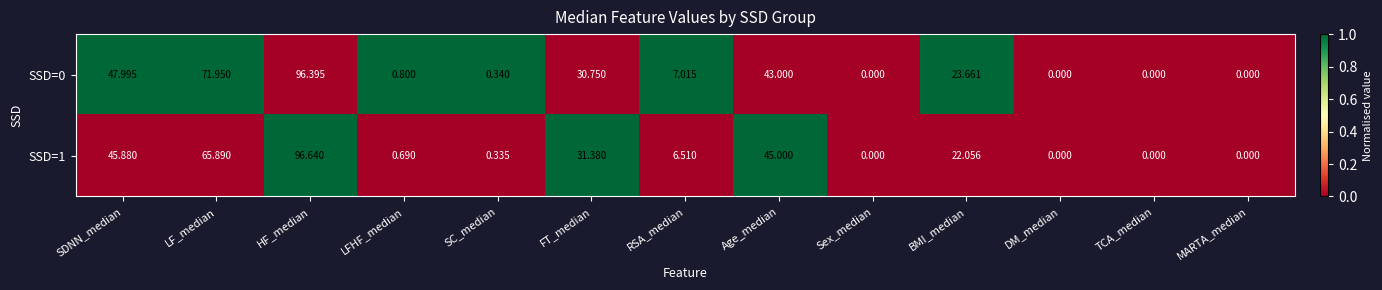

At which category does the chart reach its peak across all series?

HF_median